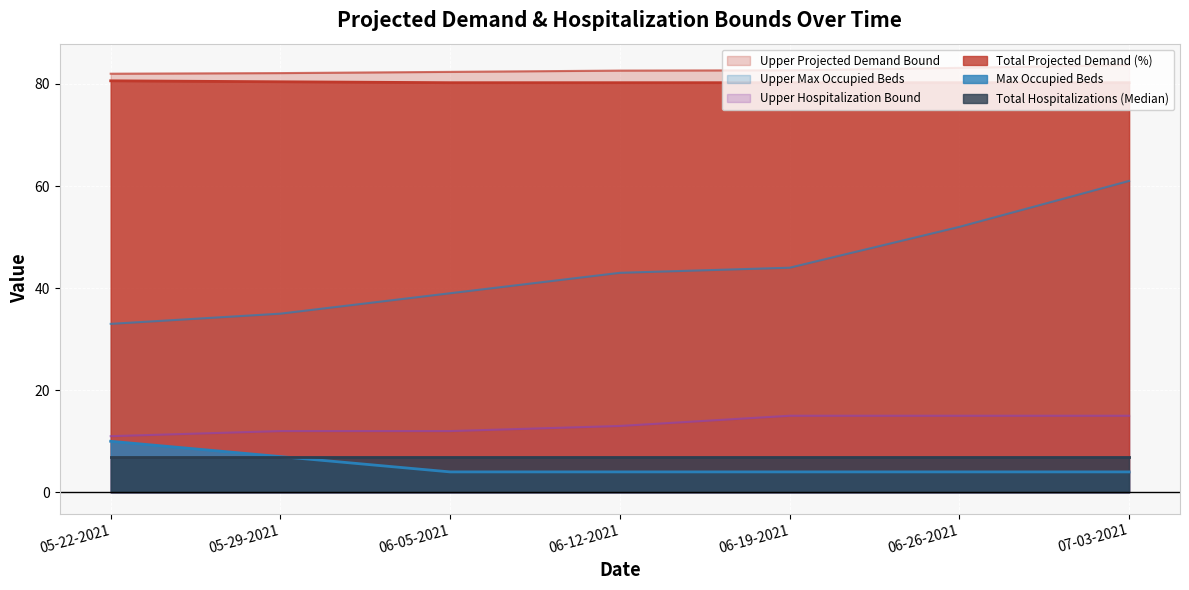

At which category does the chart reach its minimum across all series?

06-05-2021